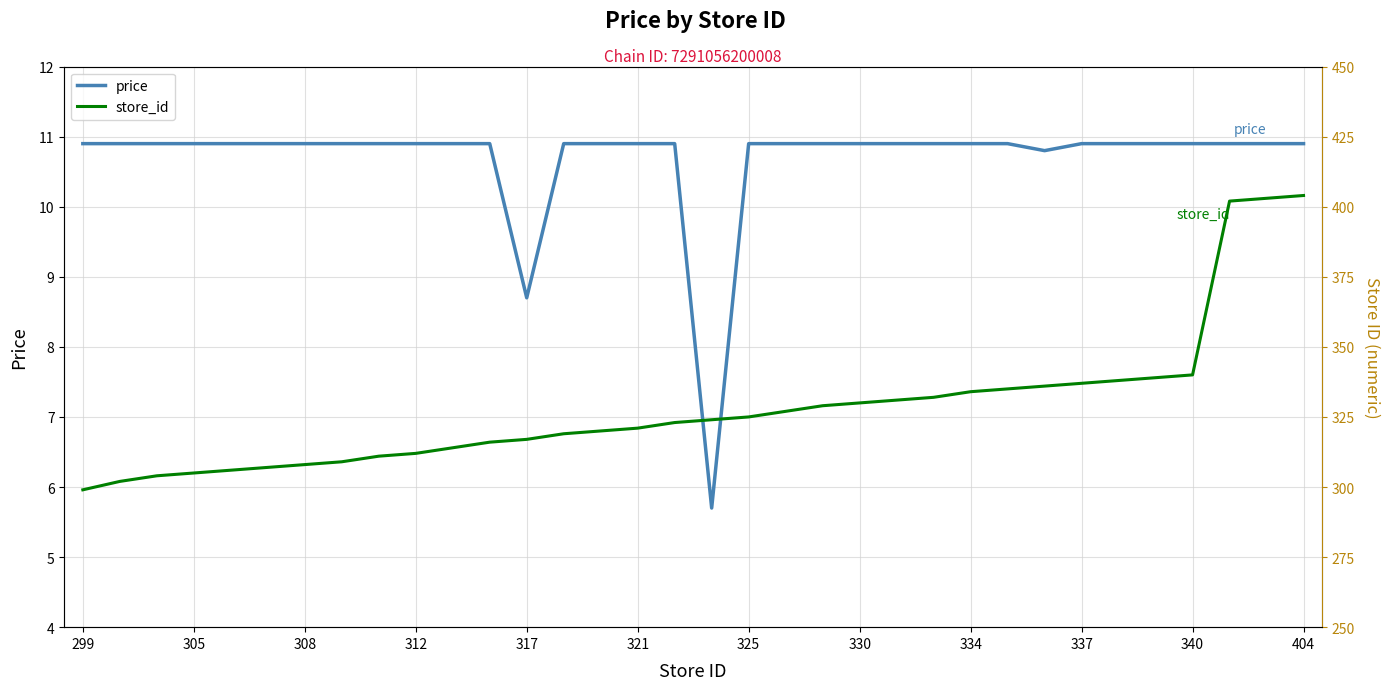

List the series in order of their overall mean, highest first.

store_id, price